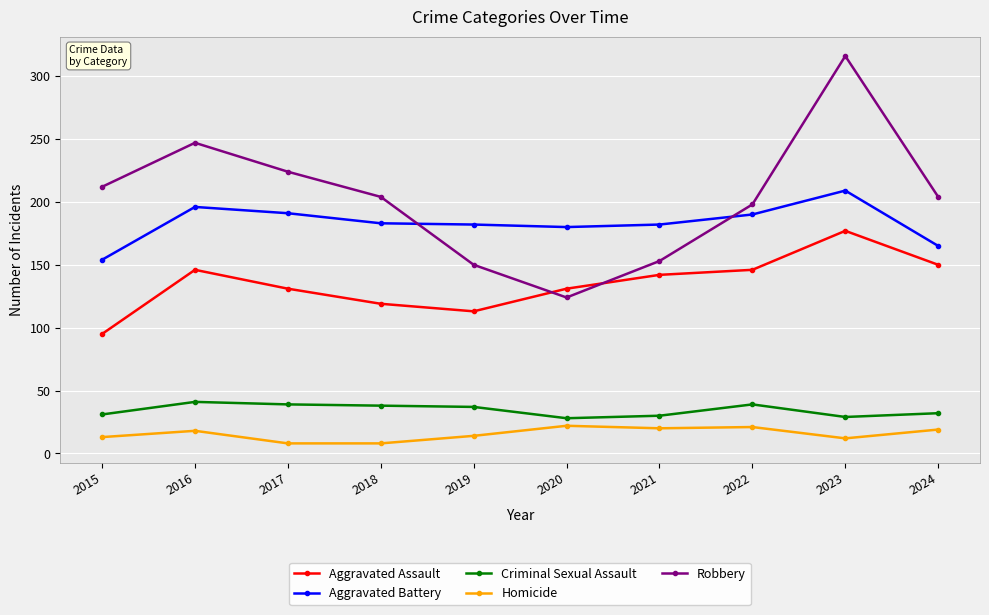

How many interior local peaks does the Robbery series have?

2